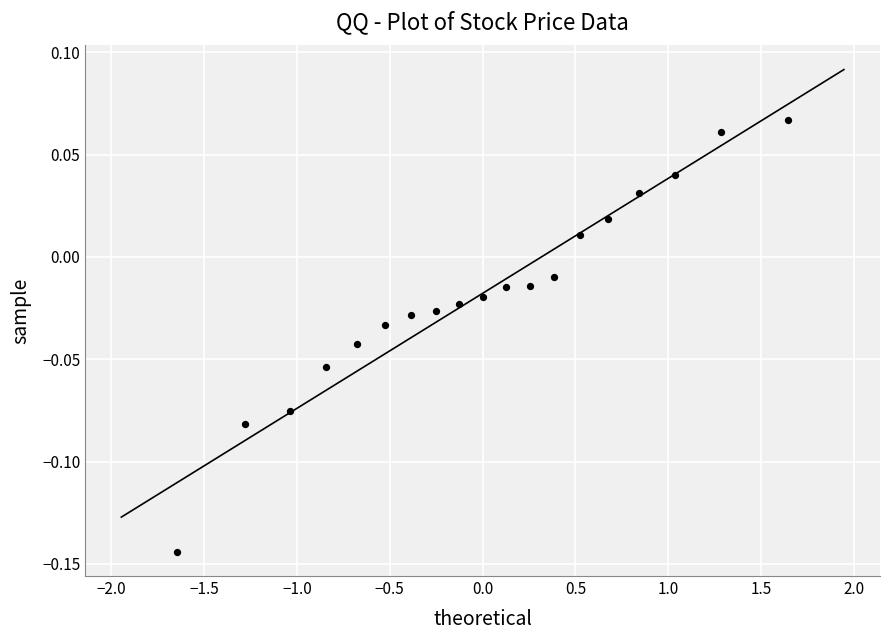

What is the range of X values (max minus min)?

3.3